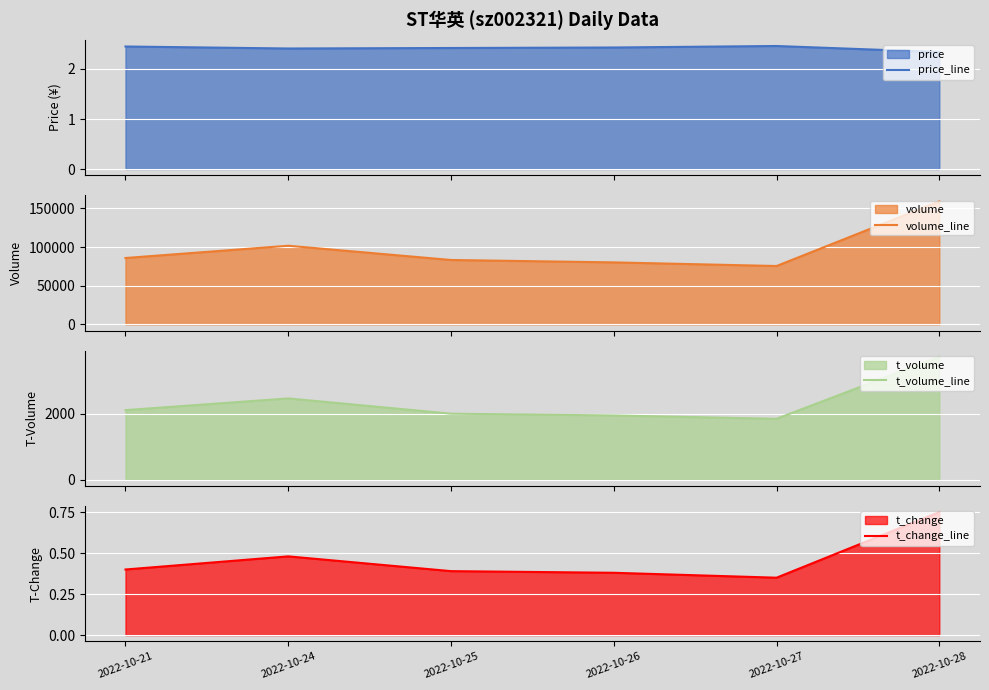

Where is the first local maximum for t_volume_line?

2022-10-24